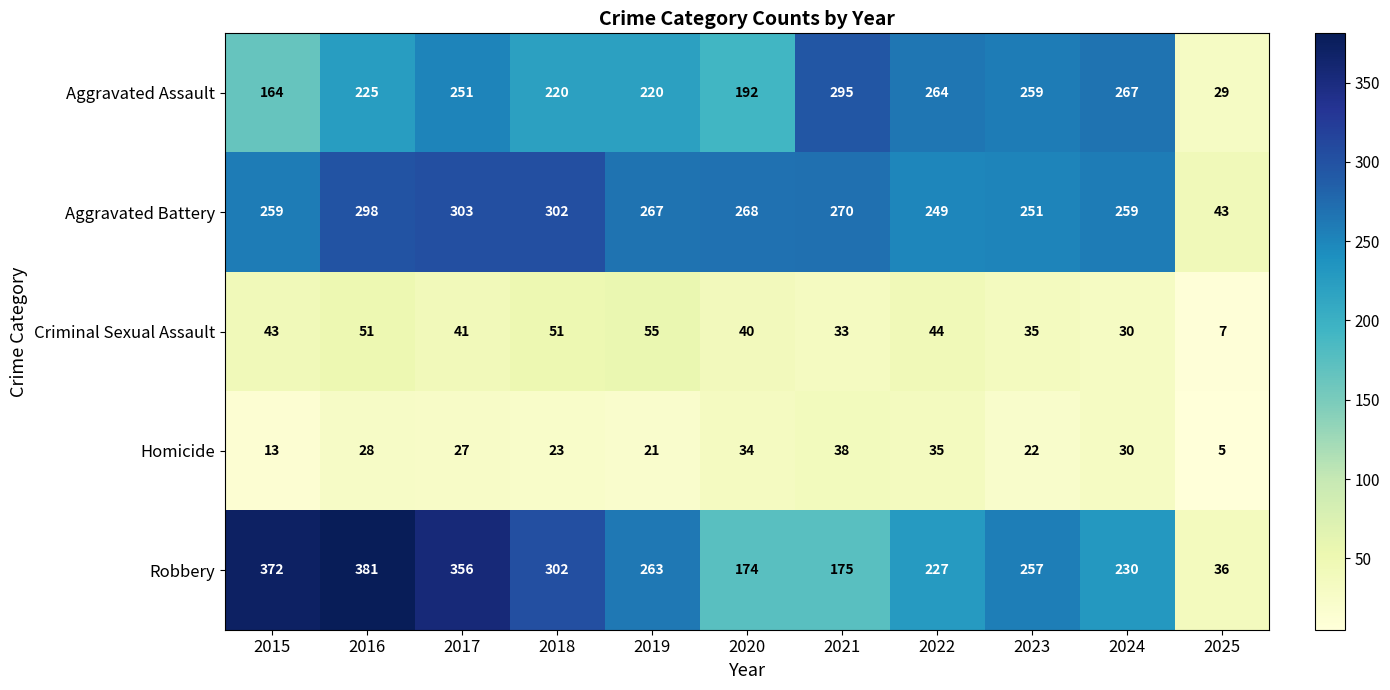

At which label is Criminal Sexual Assault closest to 31?

2024